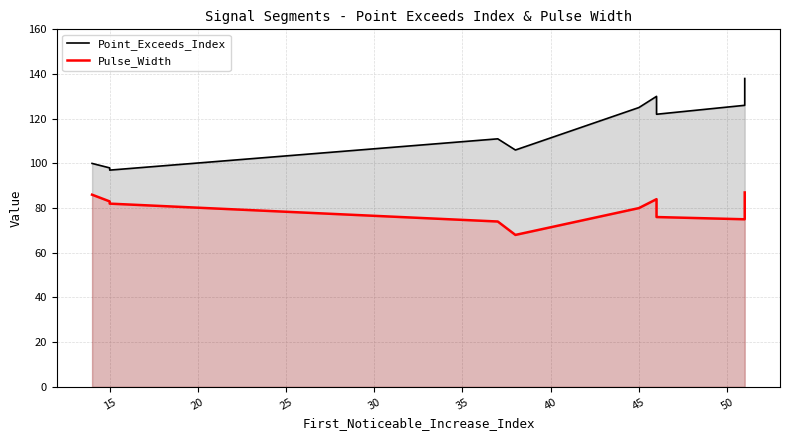

What is the lowest value of the Point_Exceeds_Index series?

97